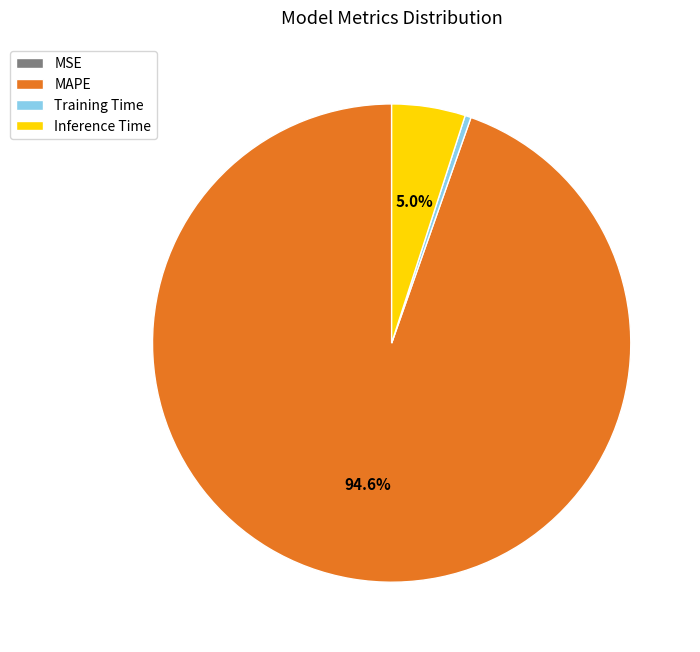

Between MAPE and Training Time, which is larger?

MAPE